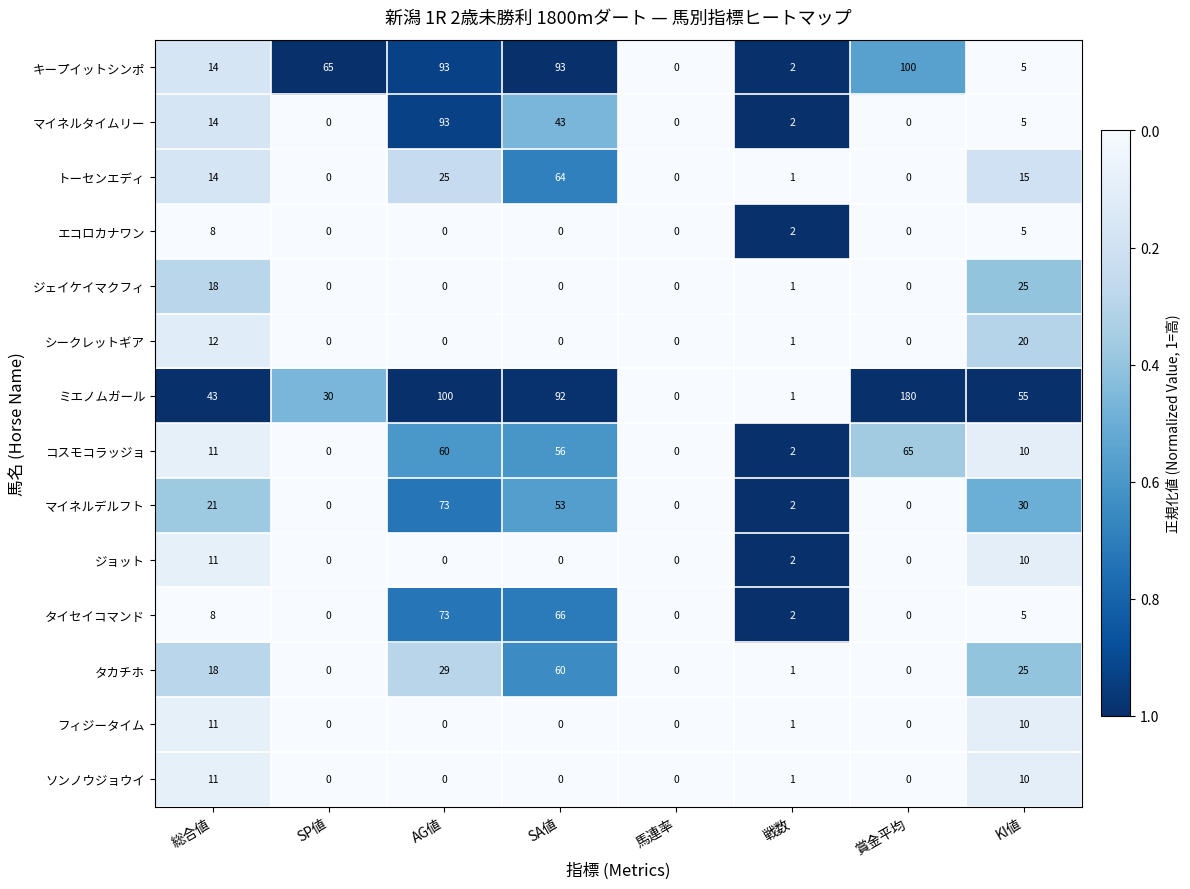

At which label is コスモコラッジョ closest to 32?

総合値